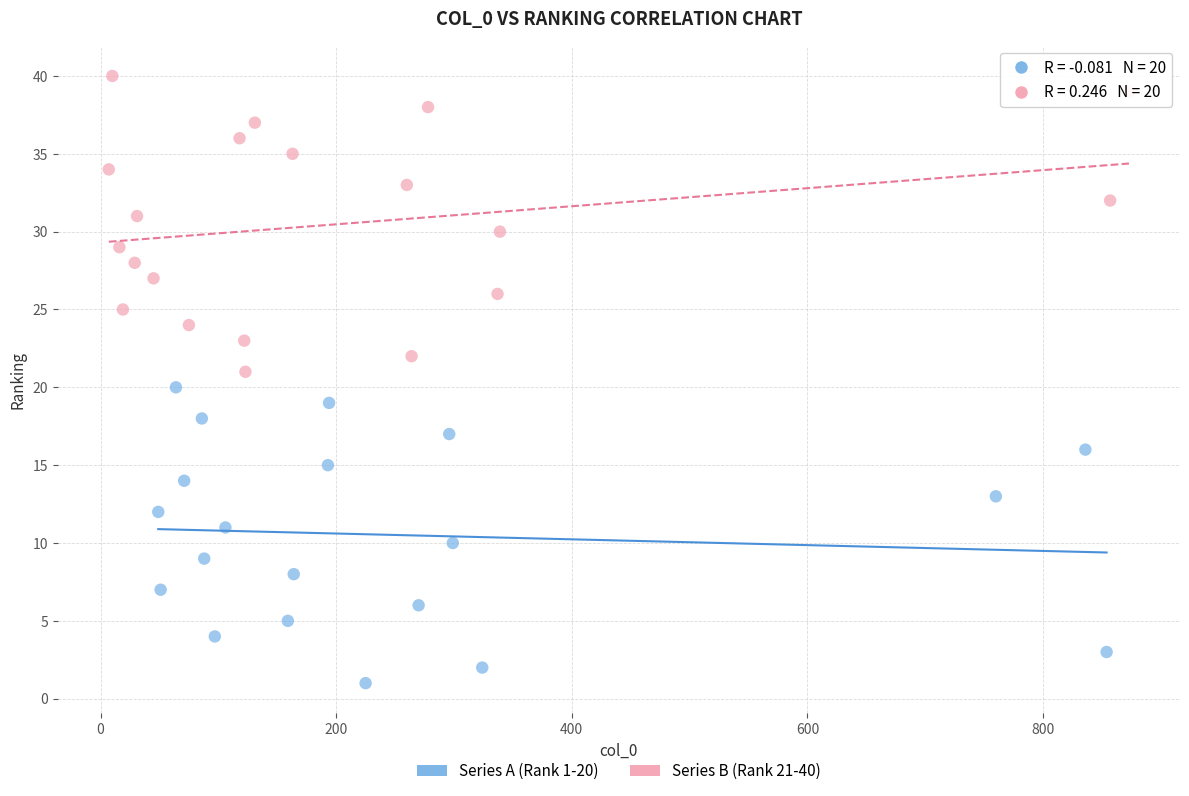

Which series contains the lowest Y value?

Series A (Rank 1-20)